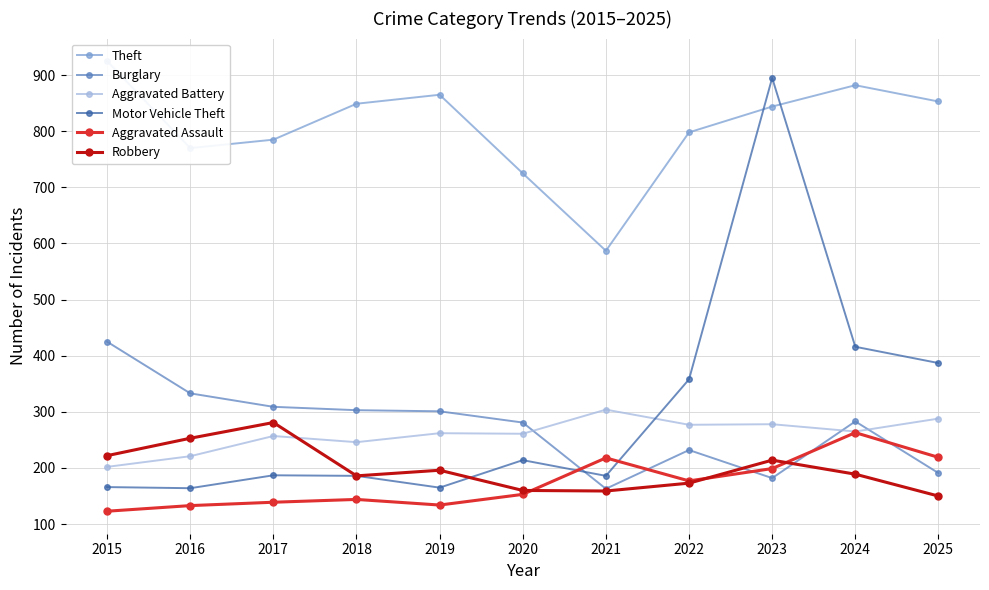

Reading right to left, transcribe all the data shown in this chart.

Theft: 853	882	844	798	587	725	865	849	785	770	925
Burglary: 191	283	182	232	163	281	301	303	309	333	425
Aggravated Battery: 288	265	278	277	304	261	262	246	257	221	202
Motor Vehicle Theft: 387	416	895	358	186	214	165	186	187	164	166
Aggravated Assault: 219	263	199	177	218	153	134	144	139	133	123
Robbery: 150	189	214	173	159	160	196	186	281	253	222